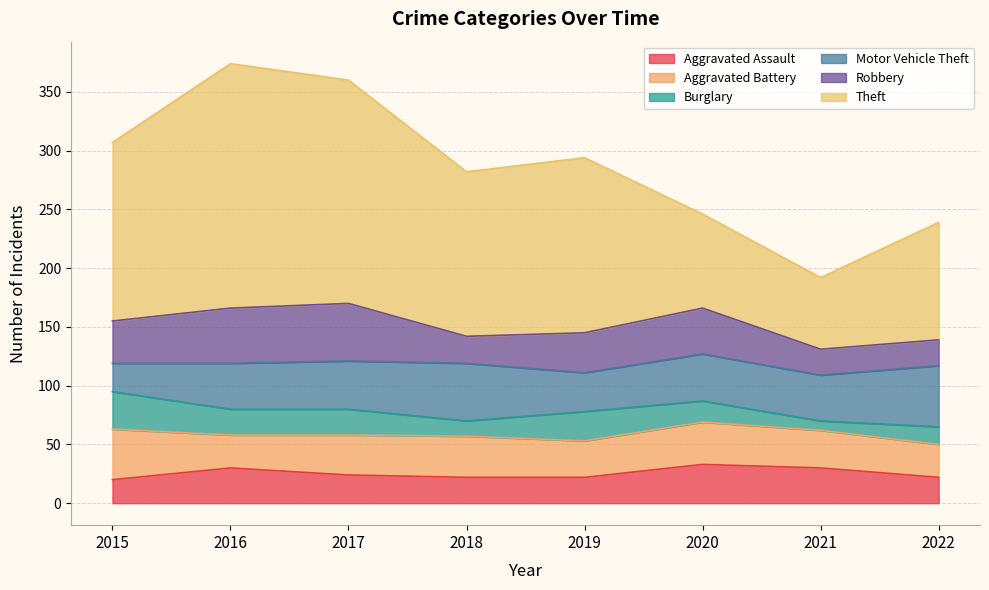

Which category has the lowest value across all series?

2021